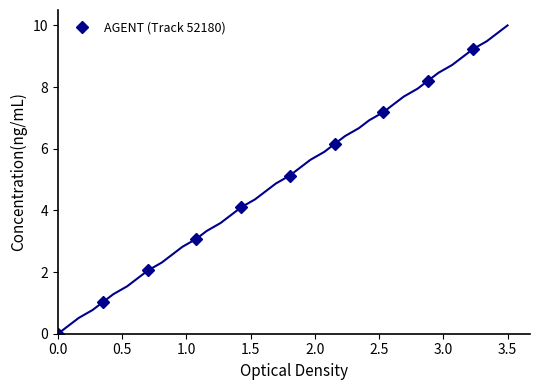

True or false: AGENT (Track 52180) has more than 0 interior local peaks.

False